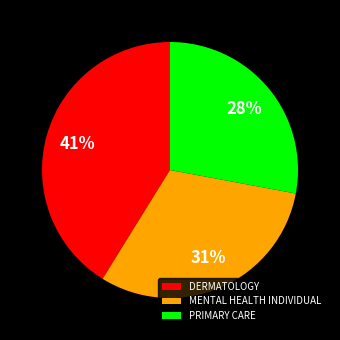

To the nearest percent, what portion does PRIMARY CARE represent?

28%